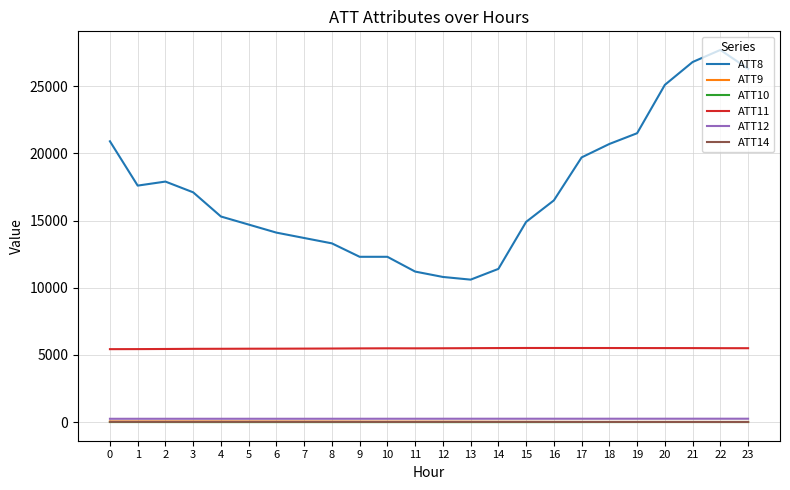

The value of ATT10 at 18 is -2.5. True or false?

True